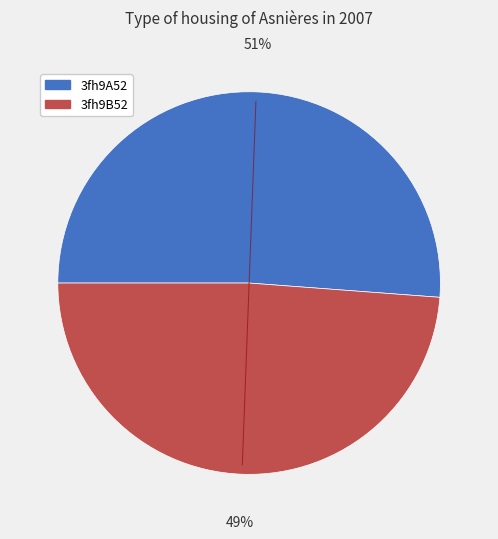

To the nearest percent, what percentage of the pie is 3fh9A52?

51%